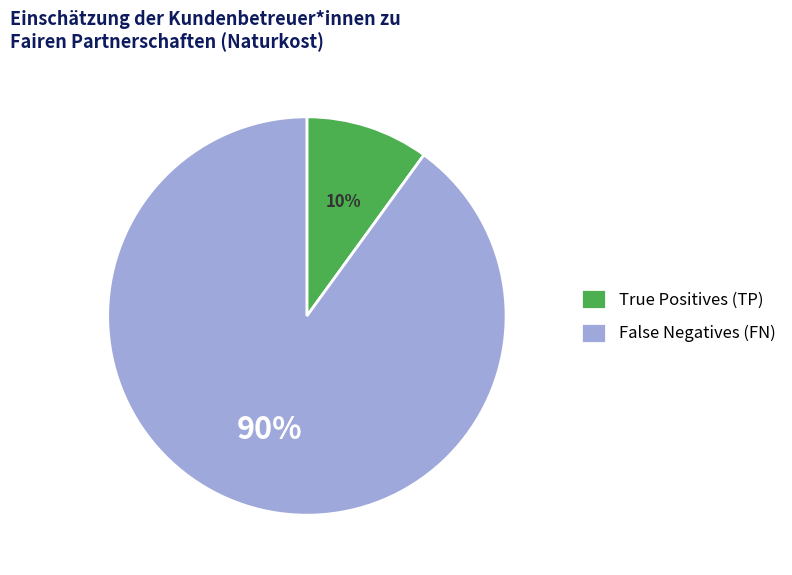

Which slice represents more than half of the pie?

False Negatives (FN)